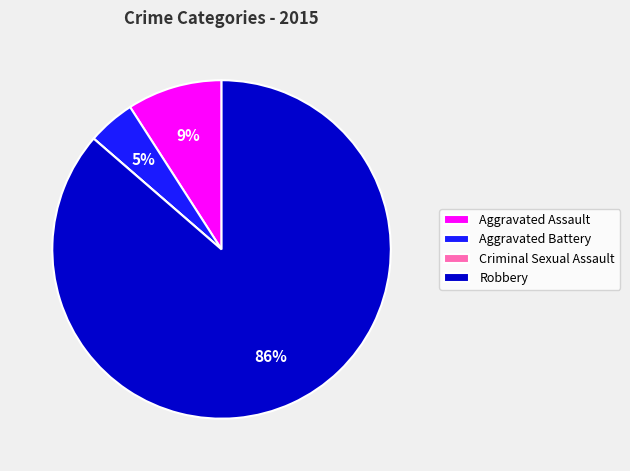

Is the sum of Aggravated Battery and Robbery greater than half?

Yes